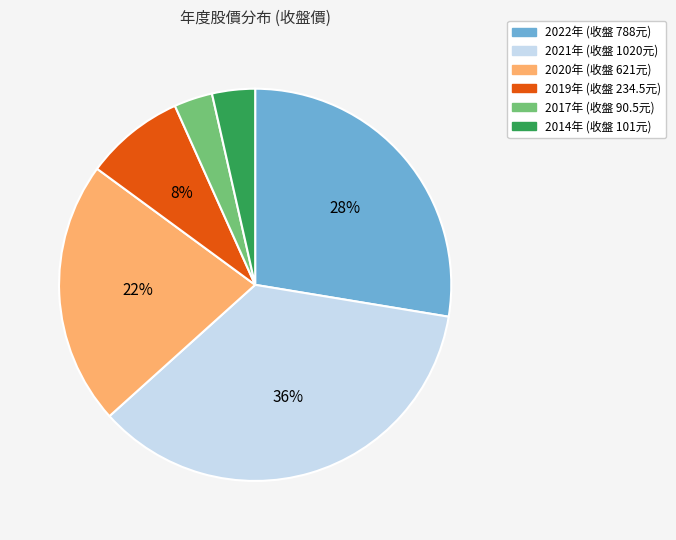

To the nearest percent, what is the difference between the largest and smallest slice percentages?

33%